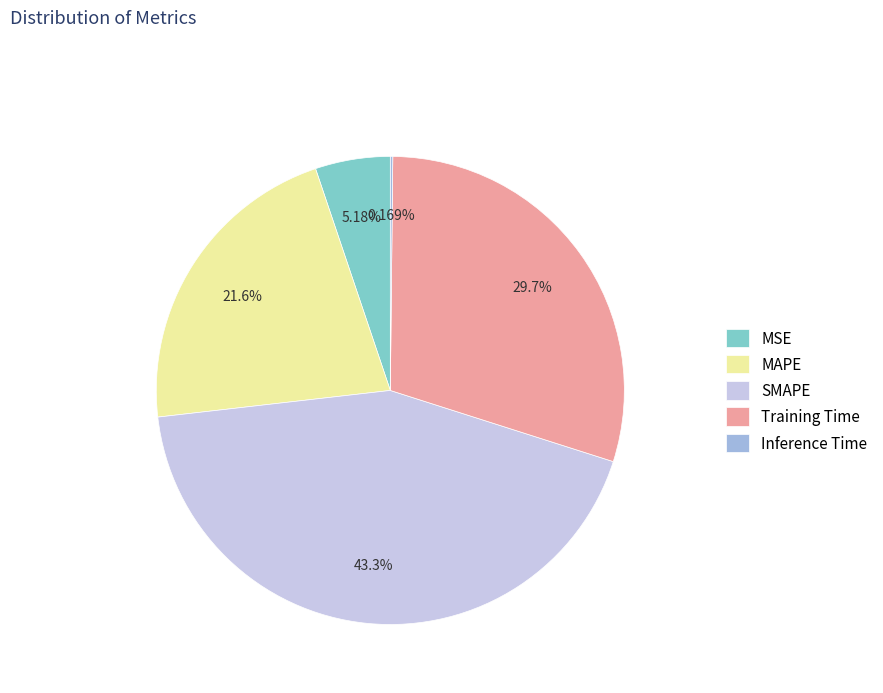

Between MSE and Training Time, which is larger?

Training Time